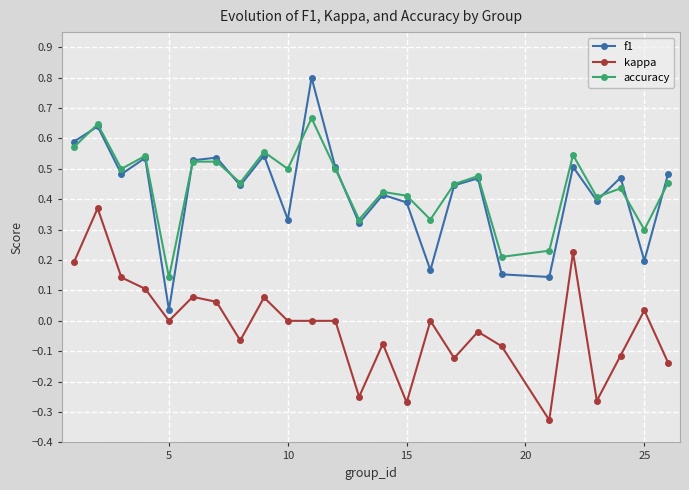

How many lines are shown in the chart?

3